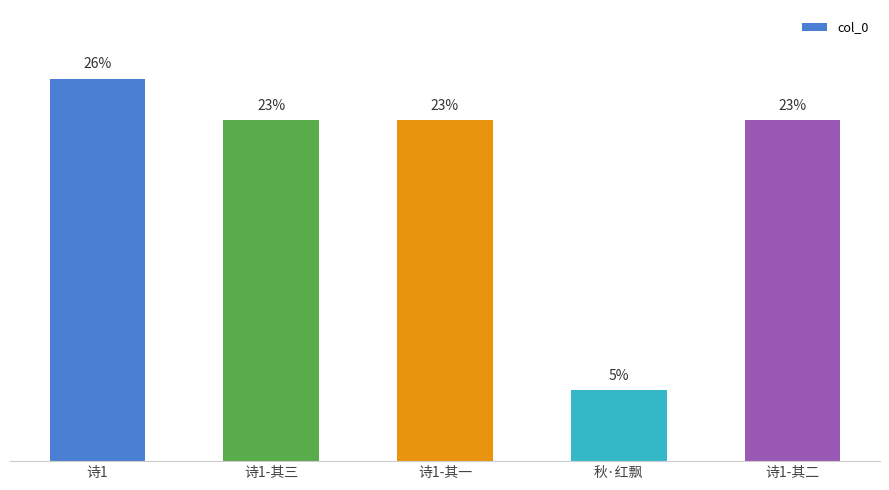

At which category does the chart reach its peak across all series?

诗1